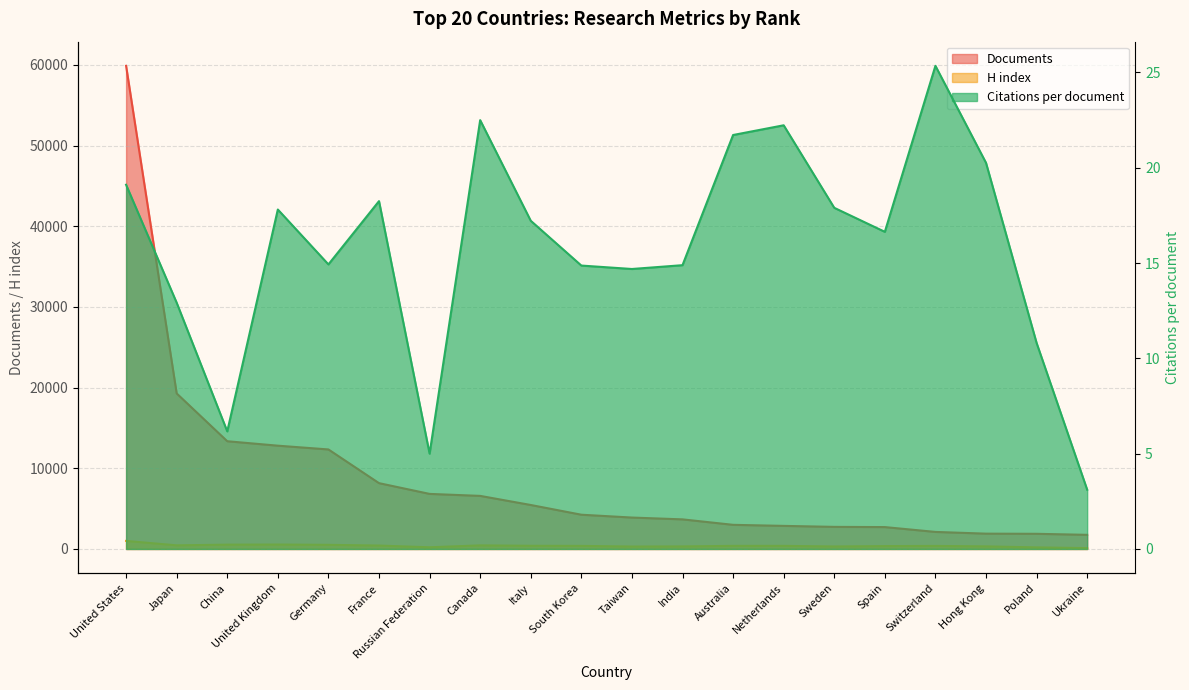

Reading right to left, extract all data points from this chart.

Citations per document: 3.1	10.8	20.3	25.4	16.6	17.9	22.2	21.7	14.9	14.7	14.9	17.2	22.5	5.0	18.2	14.9	17.8	6.2	12.9	19.1
H index: 109.0	196.0	323.0	377.0	358.0	311.0	385.0	385.0	318.0	302.0	382.0	393.0	445.0	211.0	423.0	513.0	549.0	535.0	450.0	998.0
Documents: 1751.0	1879.0	1898.0	2112.0	2712.0	2738.0	2861.0	2991.0	3668.0	3893.0	4245.0	5450.0	6578.0	6825.0	8157.0	12334.0	12801.0	13352.0	19275.0	59879.0